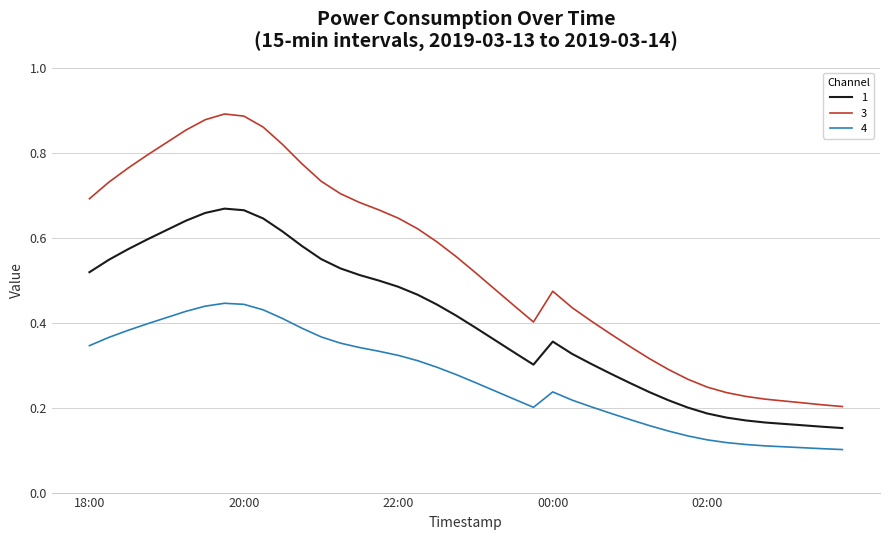

True or false: 1 and 4 intersect in this chart.

False